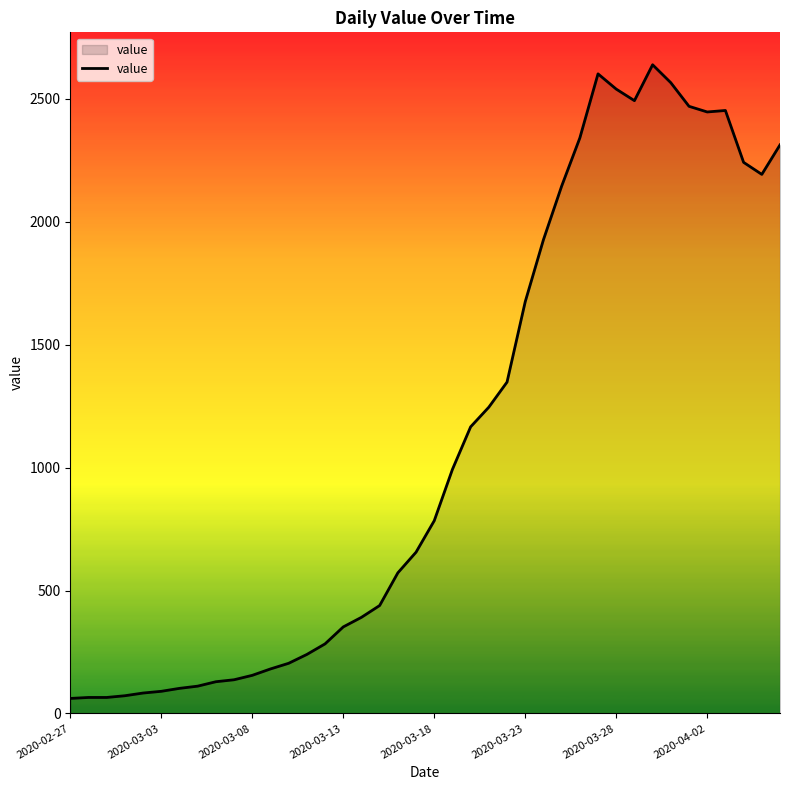

How many values are below 784?

20